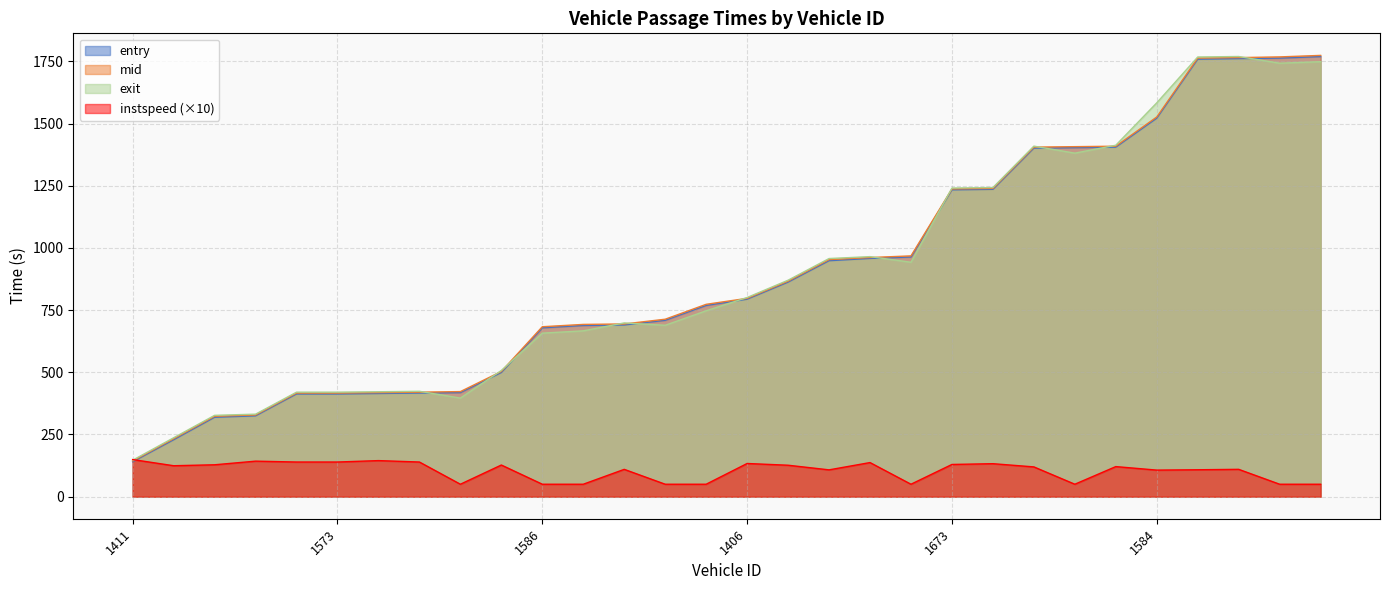

What is the difference between the exit values at 1406 and 1408?

580.3